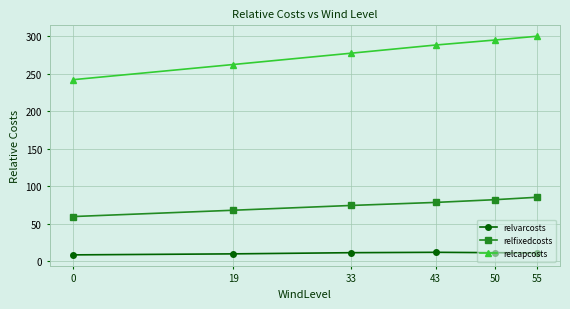

What is the approximate value of relfixedcosts at 55?

85.3